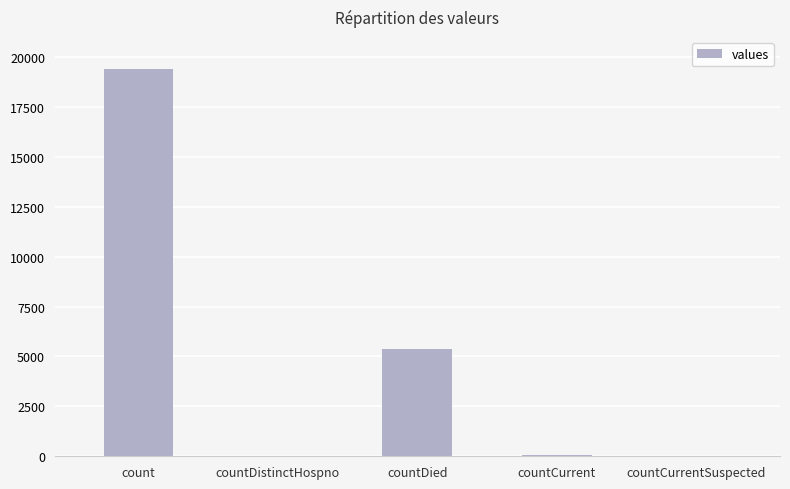

What is the approximate value at countDied?

5357